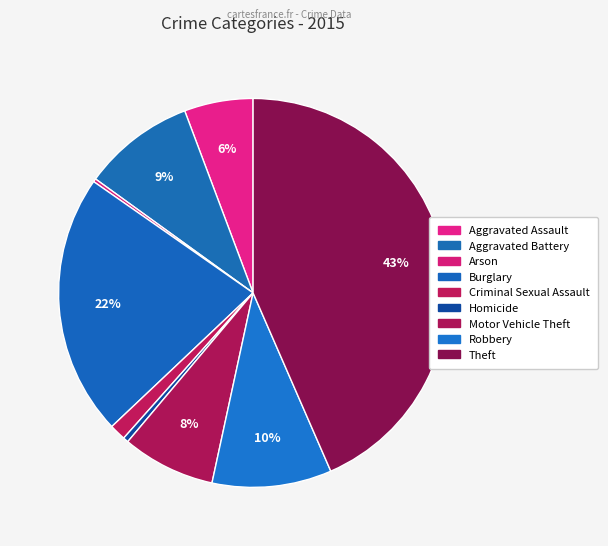

Does any single category account for the majority?

No